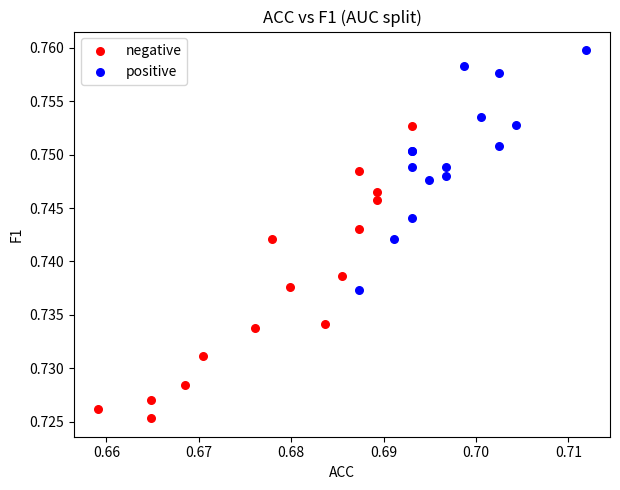

What are all the series names shown in the legend?

negative, positive